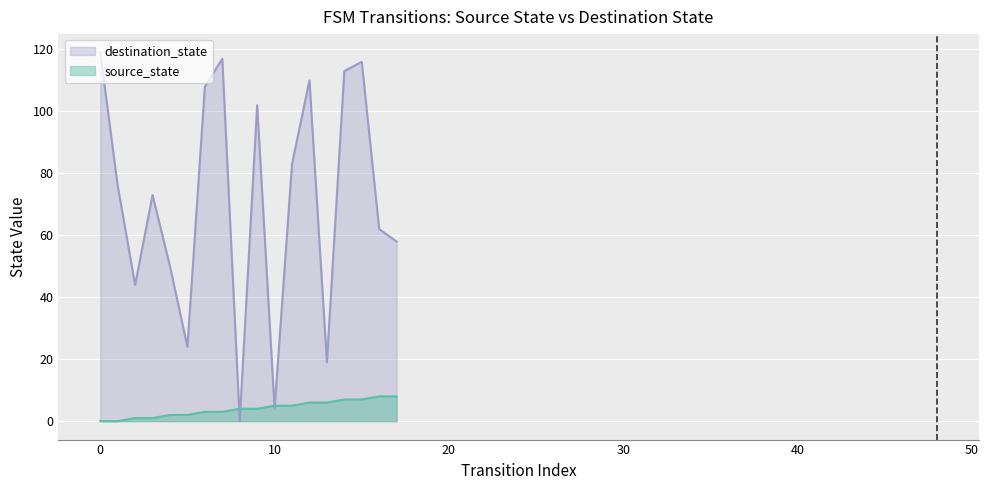

What is the difference between the maximum and minimum values in the source_state series?

8